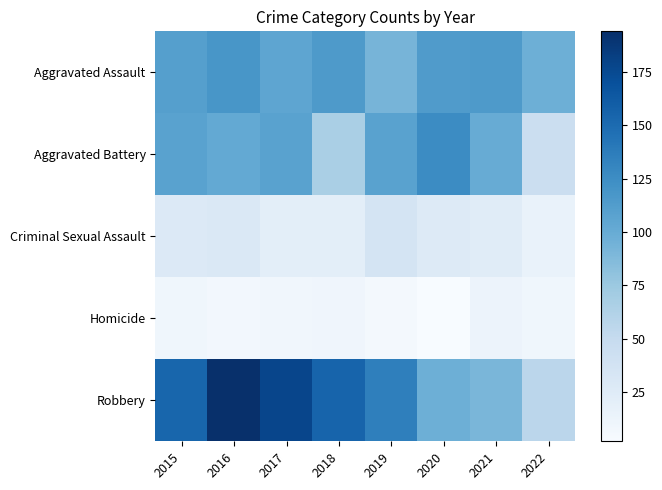

Which series changed the most between 2019 and 2021?

Robbery